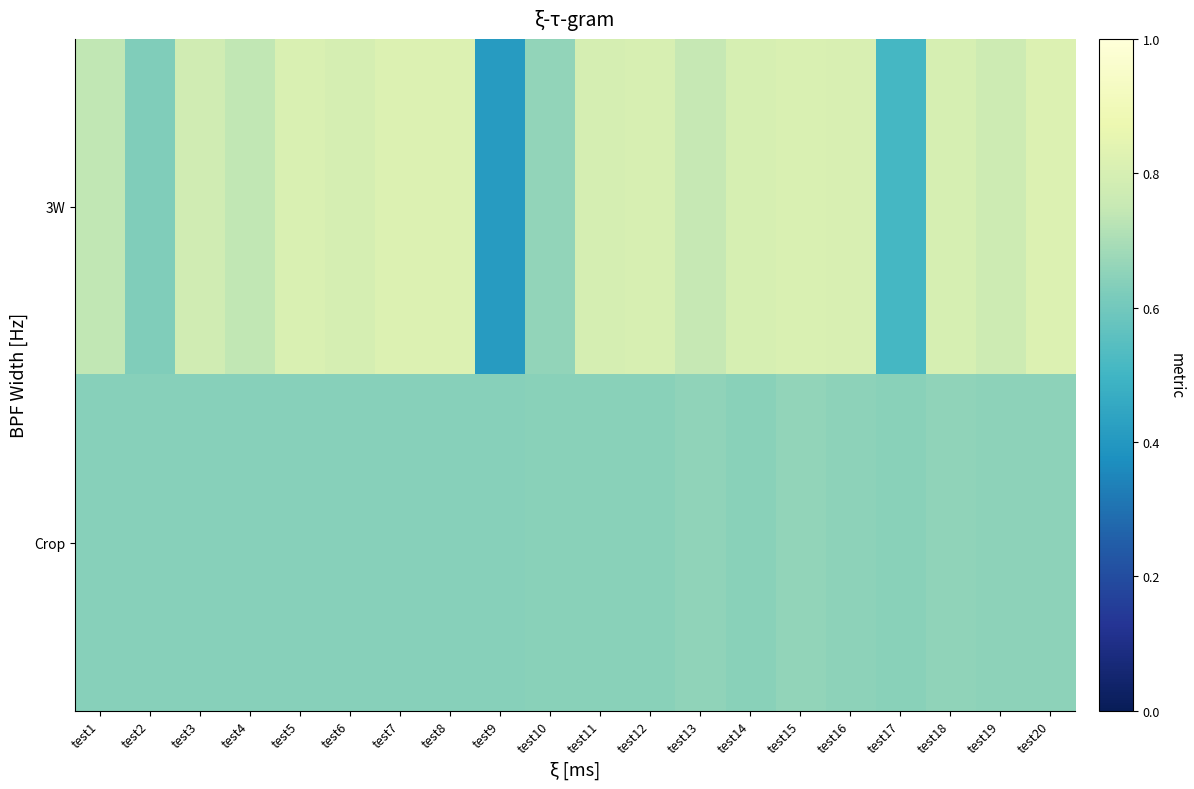

Rank the series by their average value, from highest to lowest.

3W, Crop